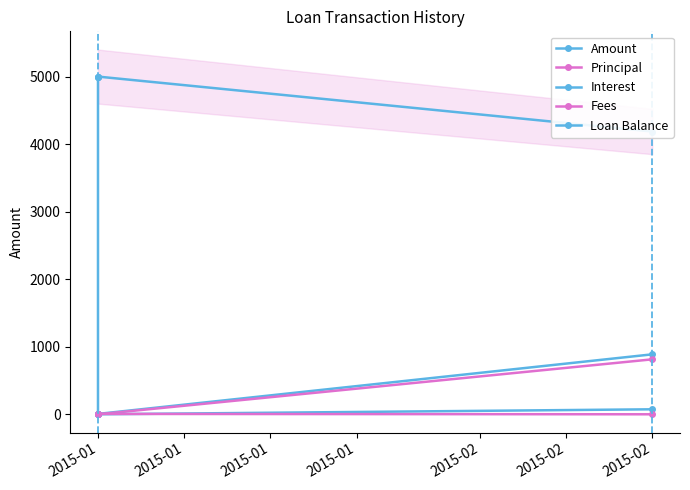

What is the average value of the Amount series?

1964.4